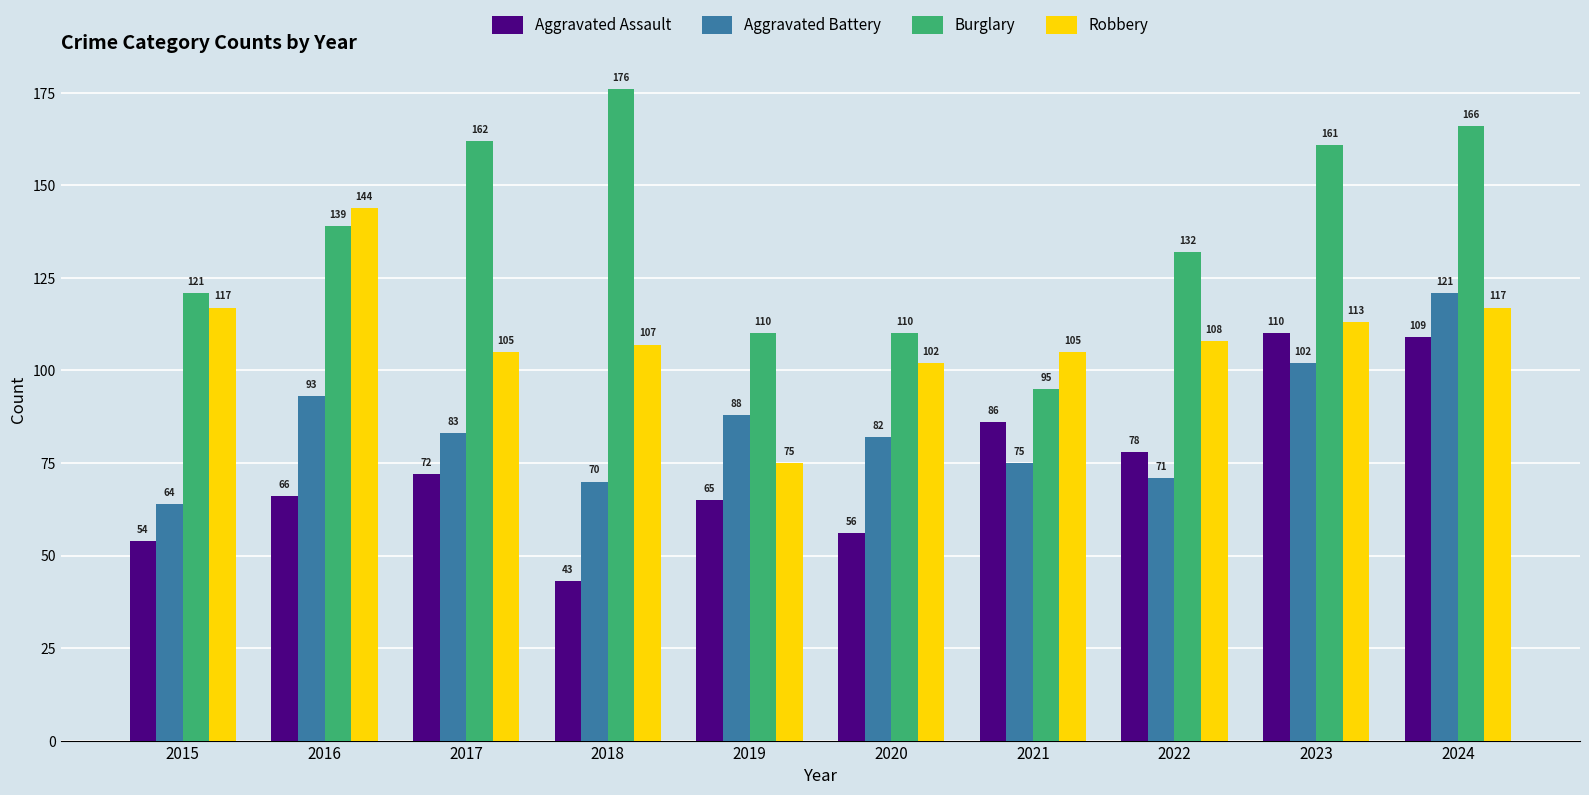

What is the total value across all series at 2022?

389